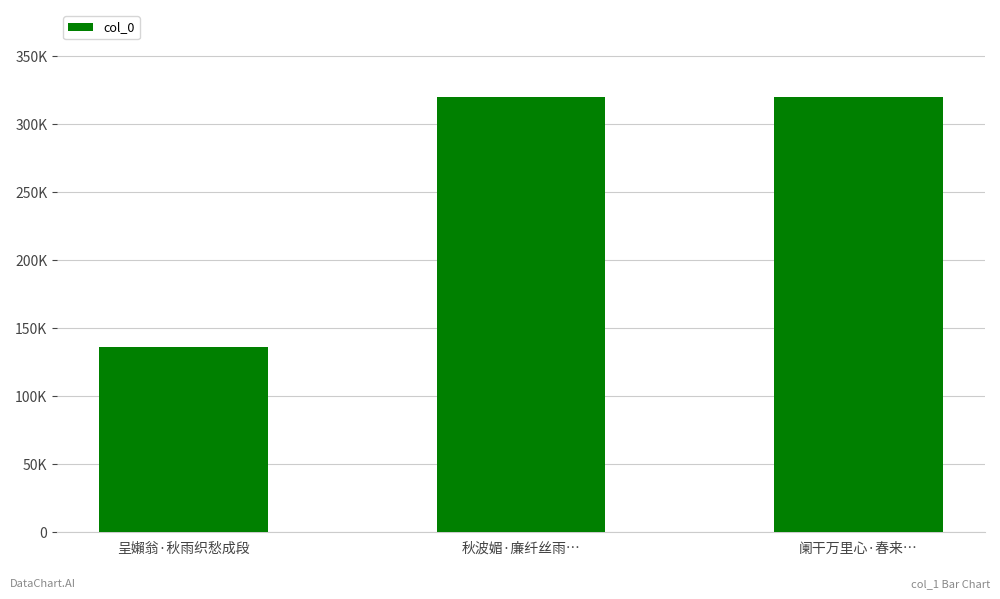

Which label corresponds to the largest value in the chart?

阑干万里心·春来…